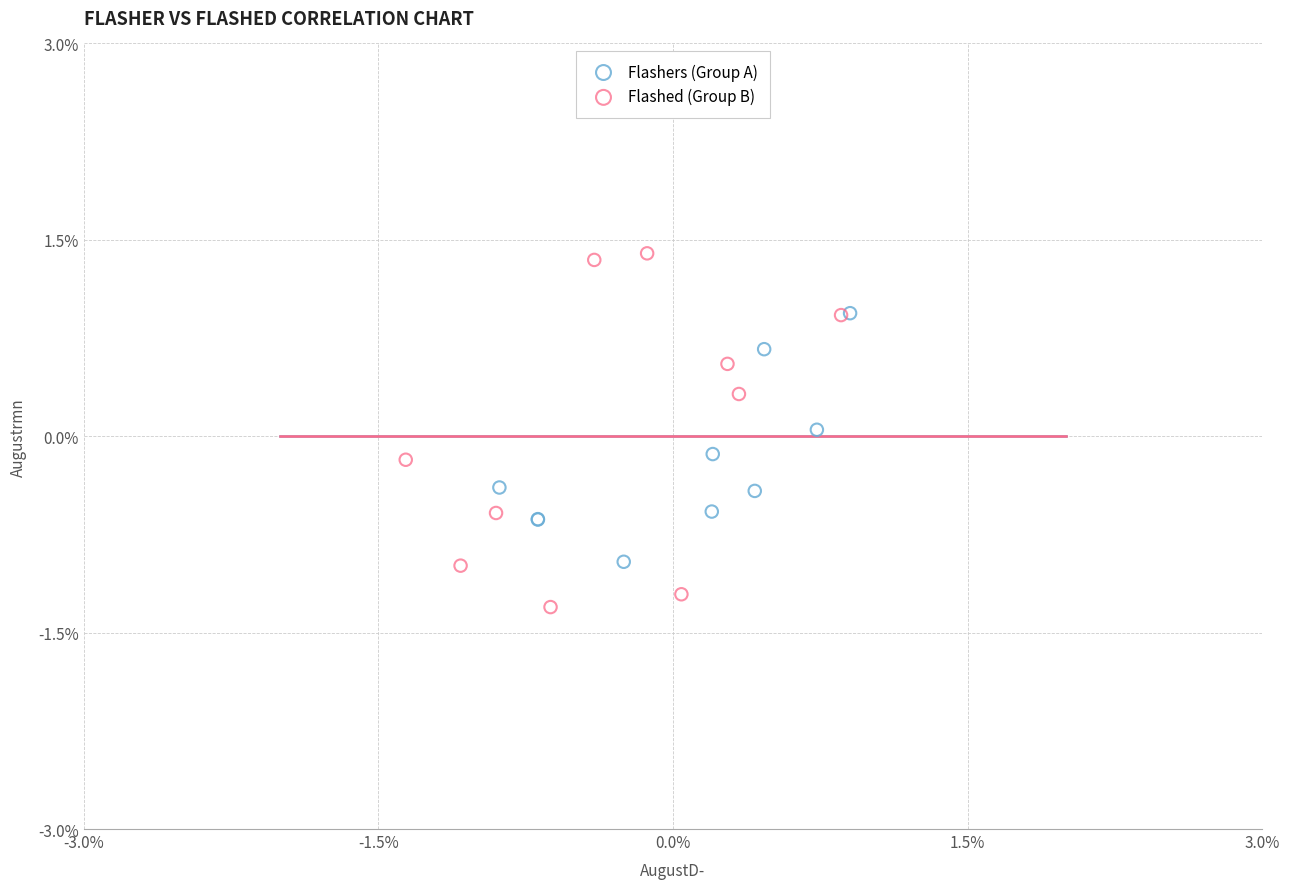

Which series has the widest spread of Y values?

Flashed (Group B)